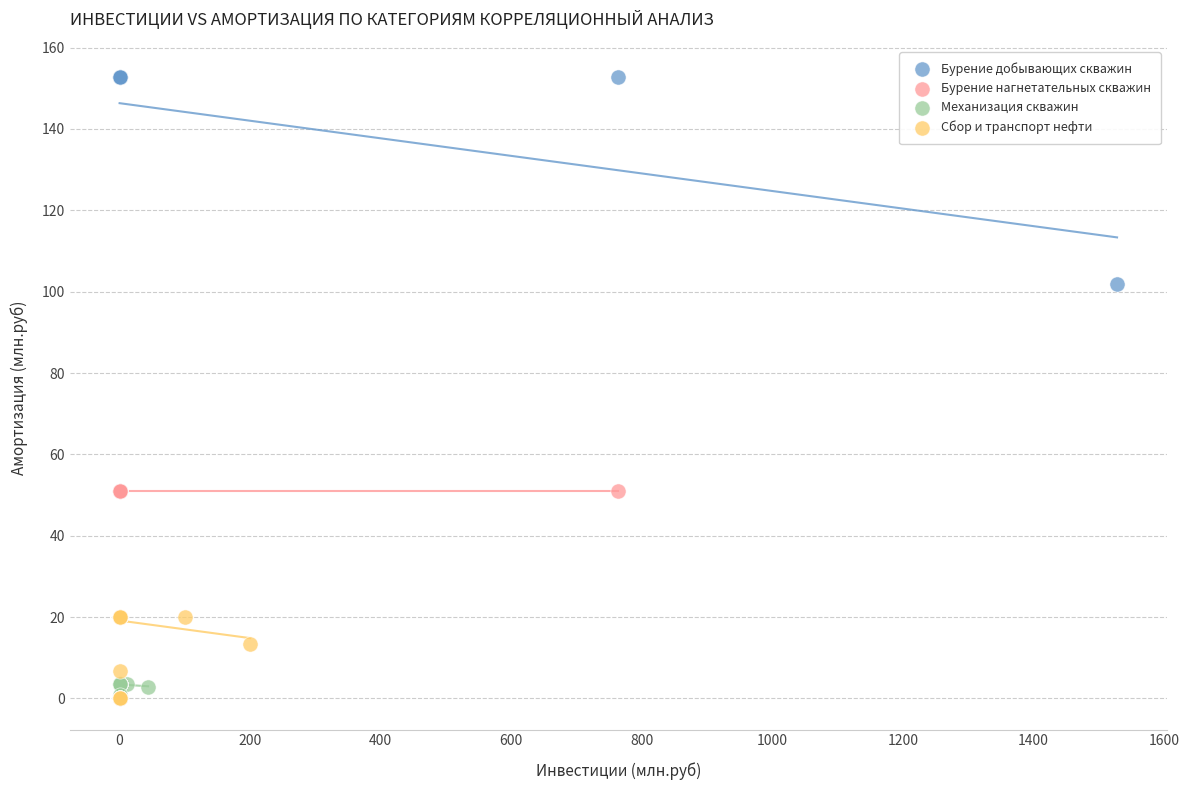

Which series reaches the maximum Y coordinate?

Бурение добывающих скважин